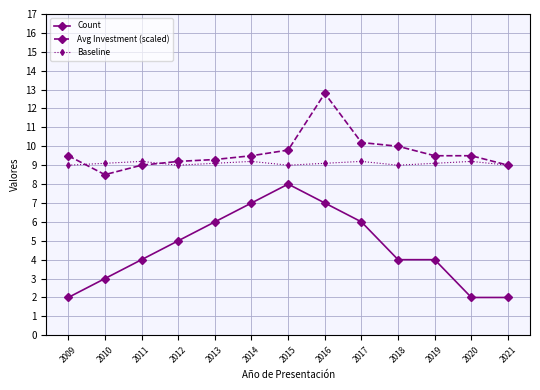

What is the value of the Baseline point at the 9th from the left?

9.2